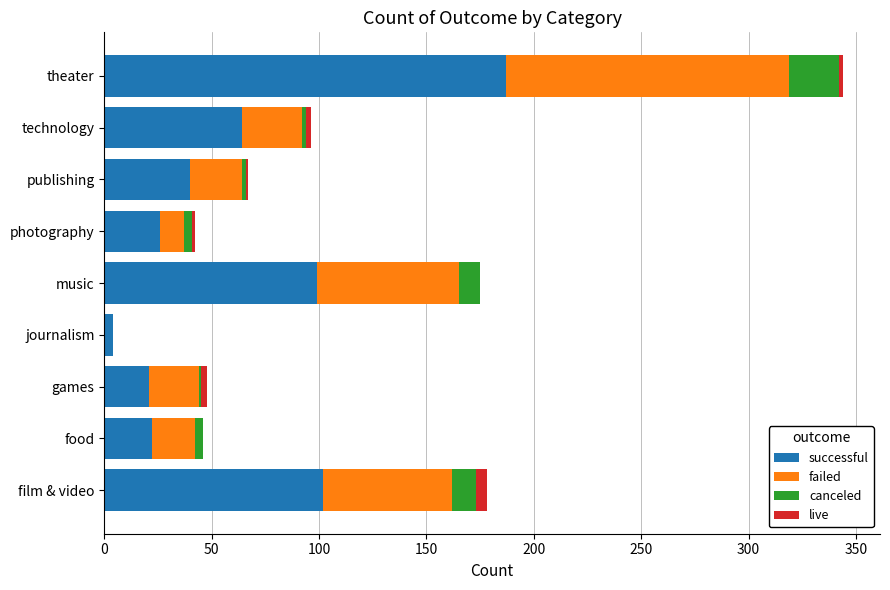

What is the total value across all series at music?

175